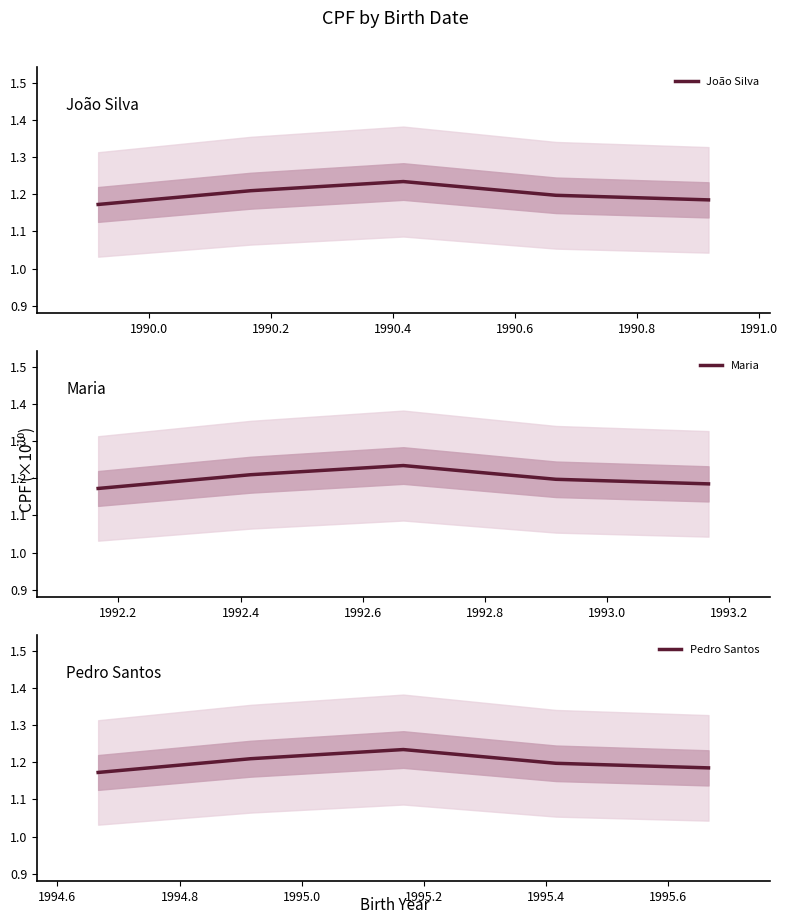

Does the chart have visible grid lines?

No